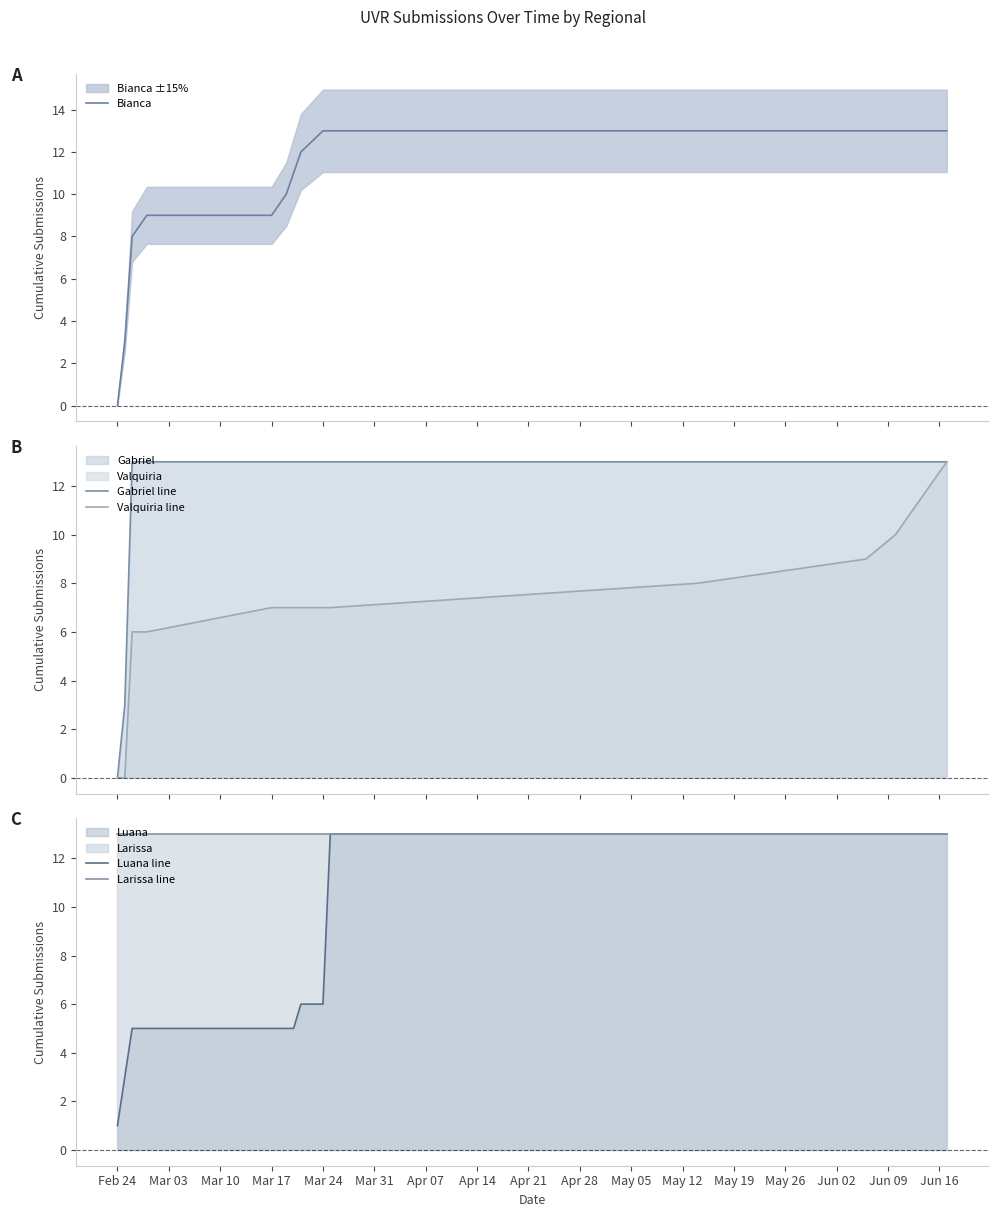

What is the sum of the Gabriel line values at Mar 31 and Apr 14?

26